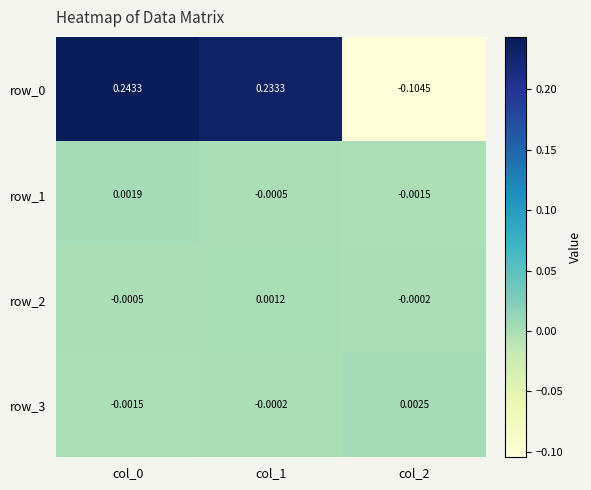

Which series changed the most between col_0 and col_1?

row_0